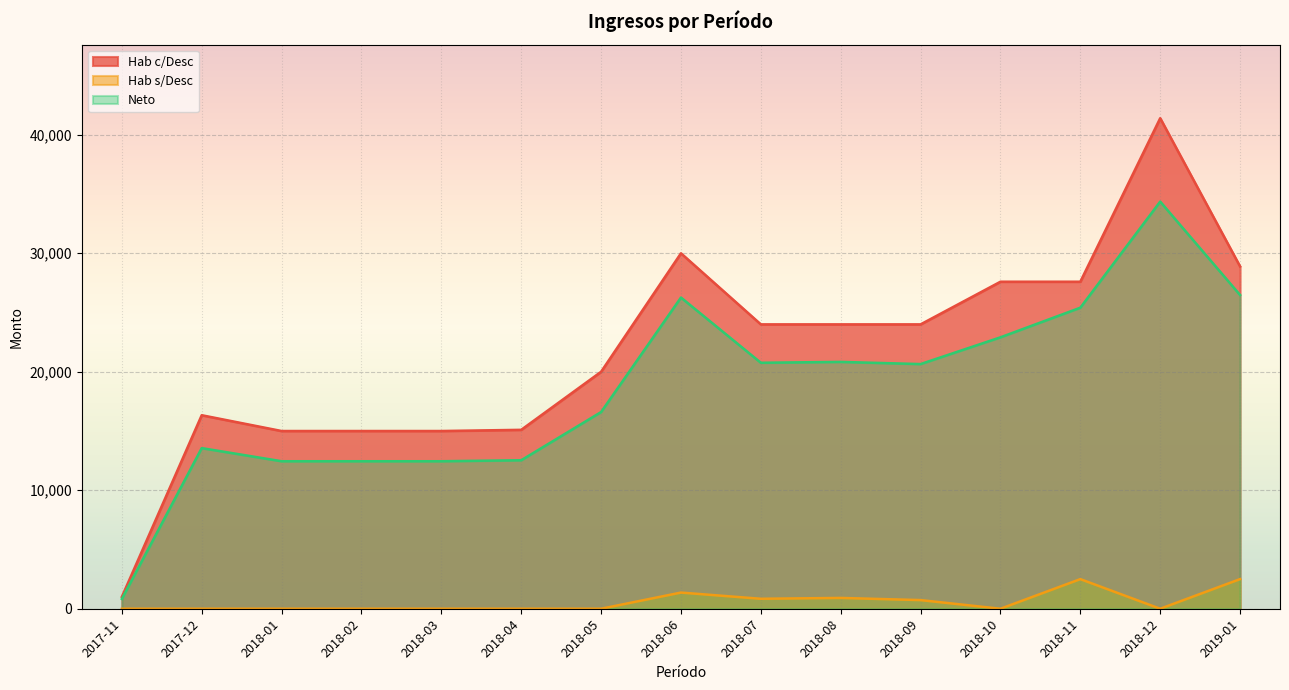

Reading right to left, list all the values displayed in this chart.

Neto: 2019-01=26478.0	2018-12=34362.0	2018-11=25408.0	2018-10=22908.0	2018-09=20650.0	2018-08=20833.0	2018-07=20761.0	2018-06=26265.0	2018-05=16600.0	2018-04=12533.0	2018-03=12450.0	2018-02=12450.0	2018-01=12450.0	2017-12=13557.0	2017-11=830.0
Hab s/Desc: 2019-01=2501.0	2018-12=0.0	2018-11=2500.0	2018-10=0.0	2018-09=730.0	2018-08=913.0	2018-07=841.0	2018-06=1365.0	2018-05=0.0	2018-04=0.0	2018-03=0.0	2018-02=0.0	2018-01=0.0	2017-12=0.0	2017-11=0.0
Hab c/Desc: 2019-01=28888.0	2018-12=41400.0	2018-11=27600.0	2018-10=27600.0	2018-09=24000.0	2018-08=24000.0	2018-07=24000.0	2018-06=30000.0	2018-05=20000.0	2018-04=15100.0	2018-03=15000.0	2018-02=15000.0	2018-01=15000.0	2017-12=16333.0	2017-11=1000.0